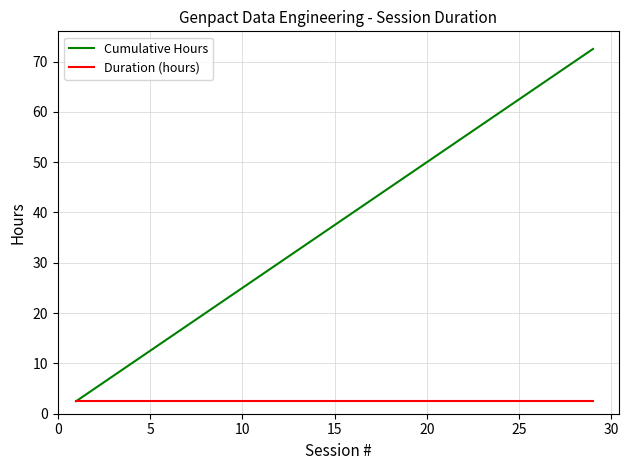

What is the minimum value shown in the chart?

2.5